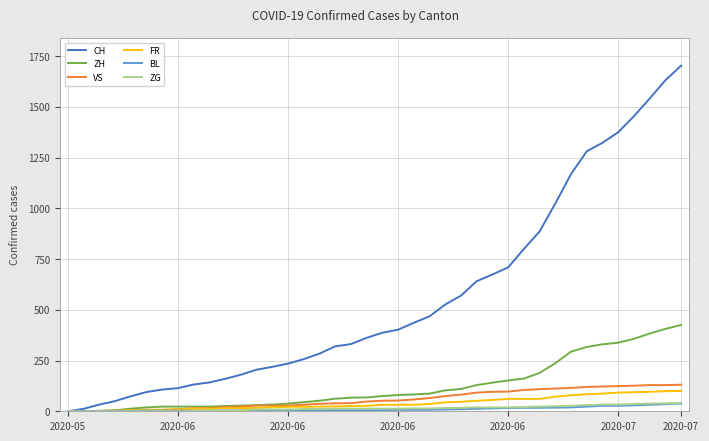

Which series has the widest spread of values?

CH